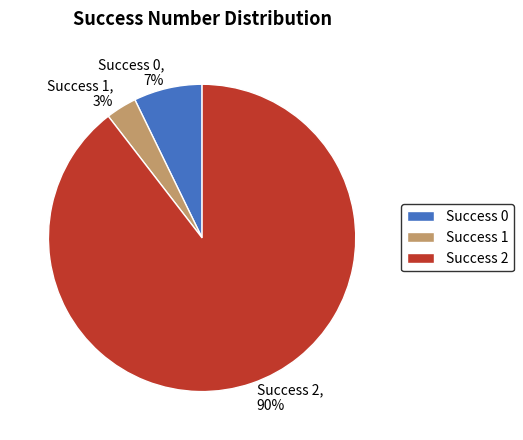

Between Success 0 and Success 1, which is larger?

Success 0